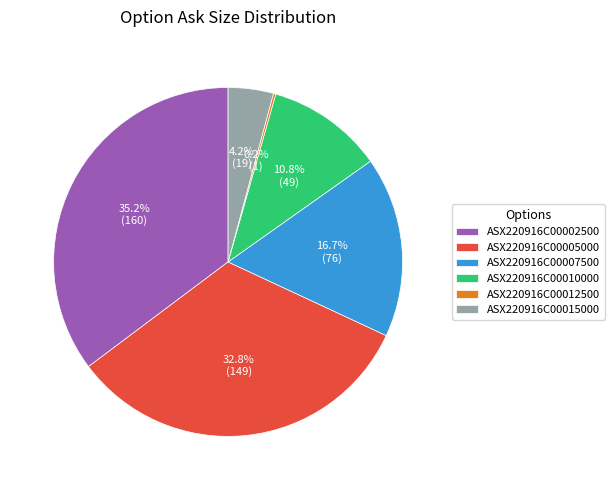

To the nearest percent, what is the difference between the largest and smallest slice percentages?

35%